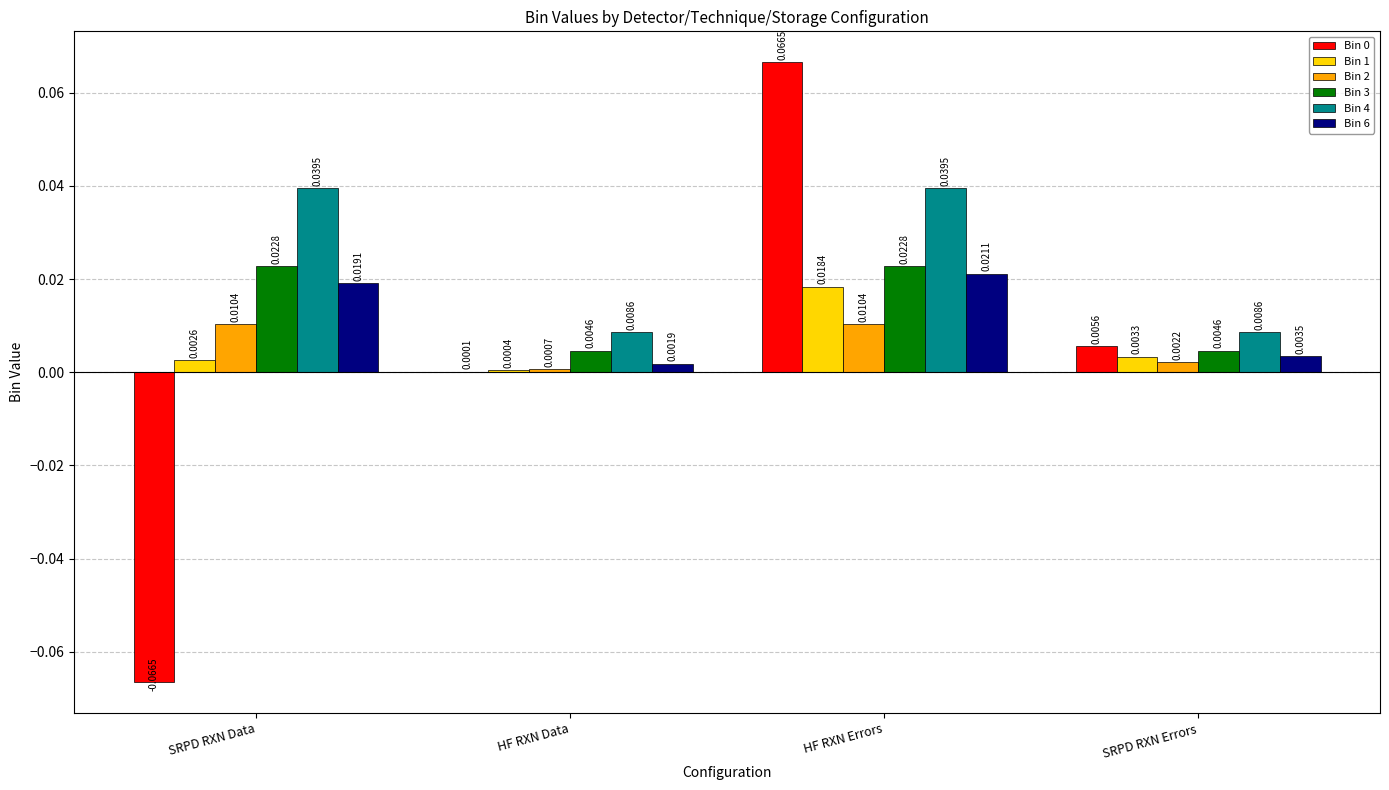

Which label corresponds to the largest value in the chart?

HF RXN Errors